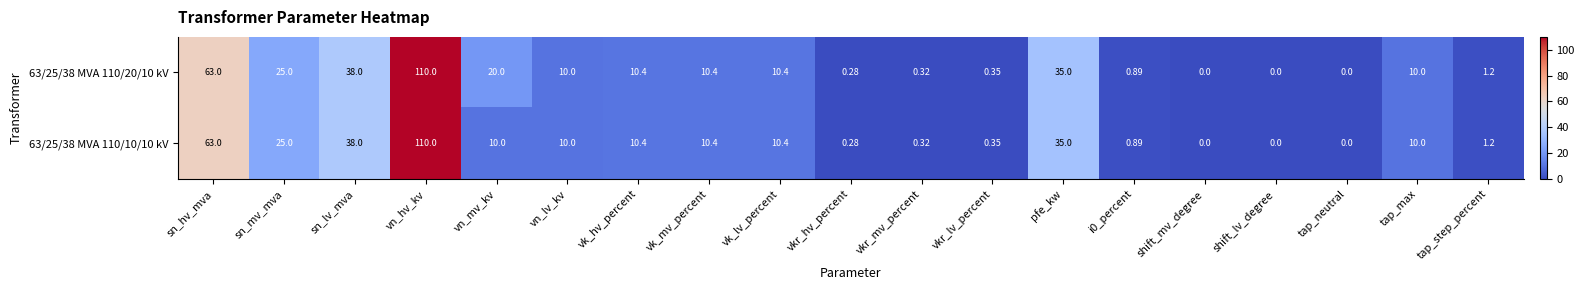

Which category has the highest value across all series?

vn_hv_kv